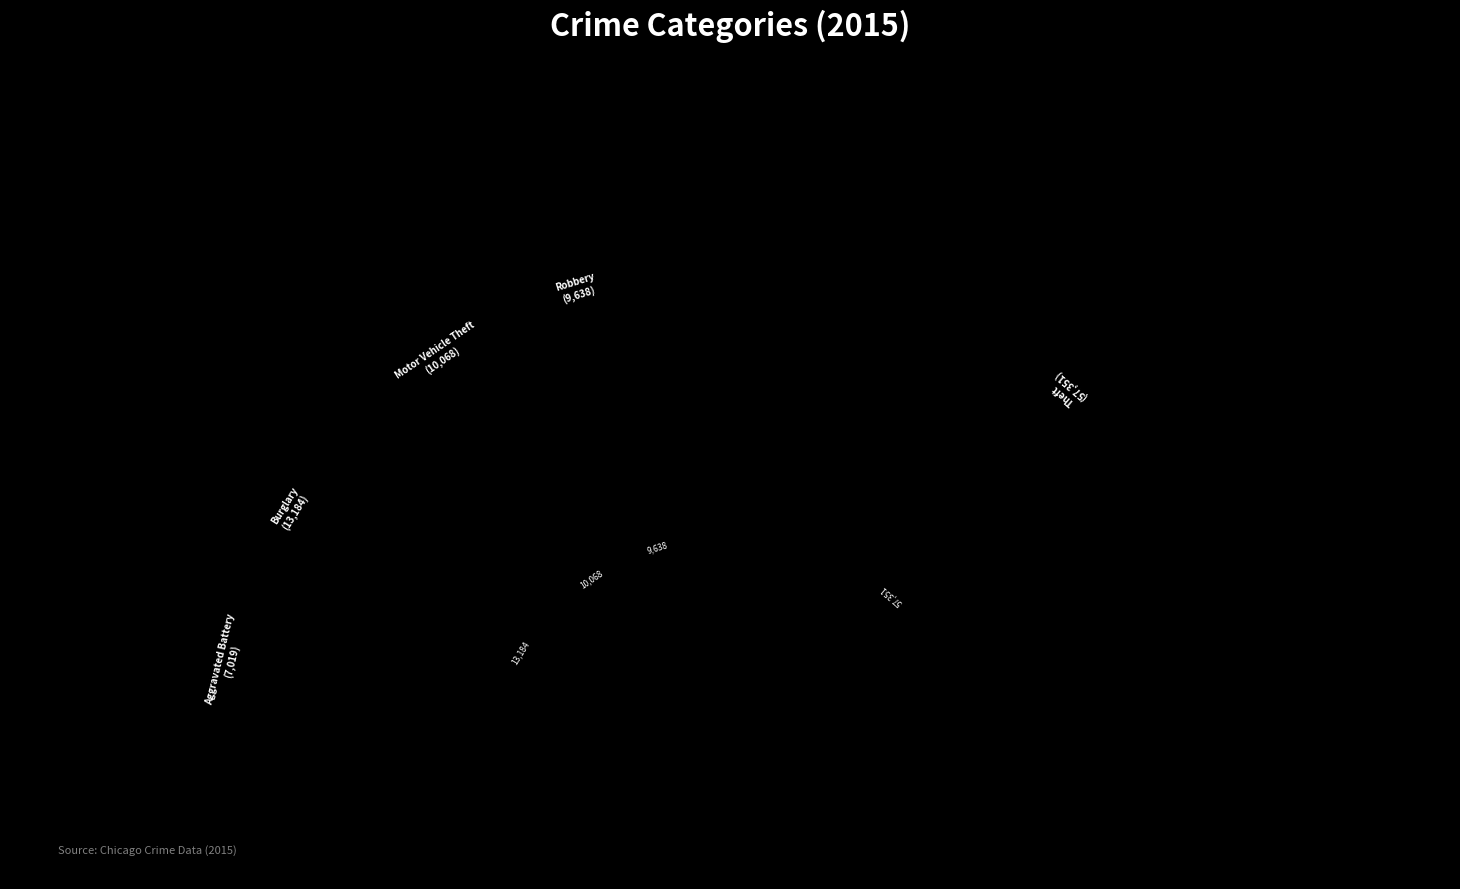

Is Theft the majority of the pie?

Yes